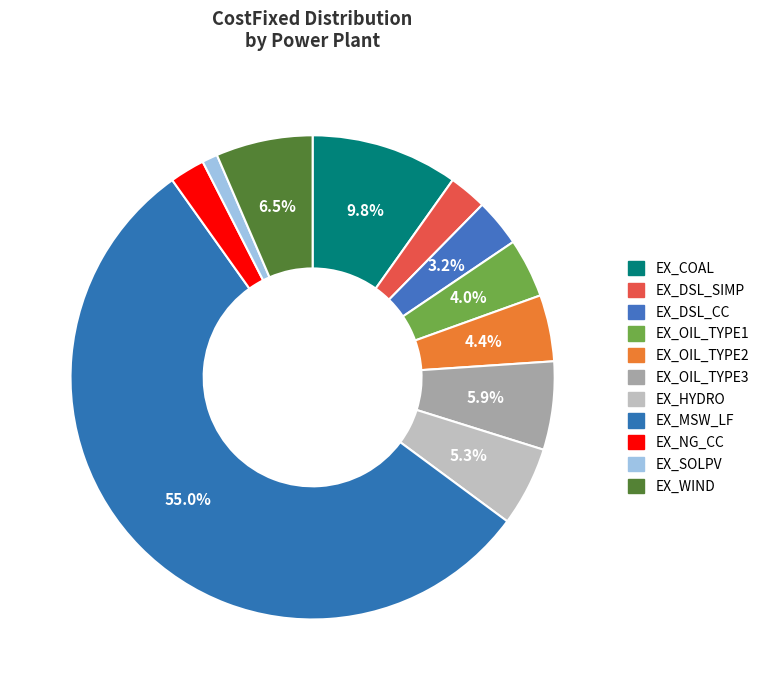

The EX_MSW_LF slice represents 47% of the pie. True or false?

False